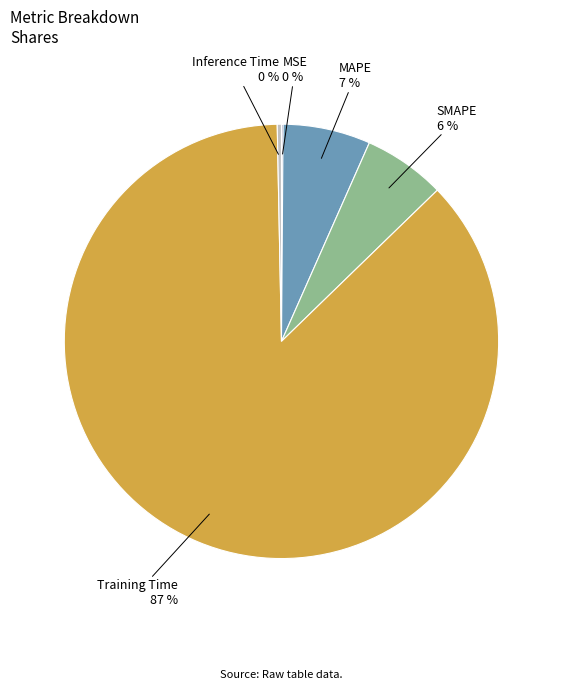

Between Inference Time and Training Time, which is larger?

Training Time